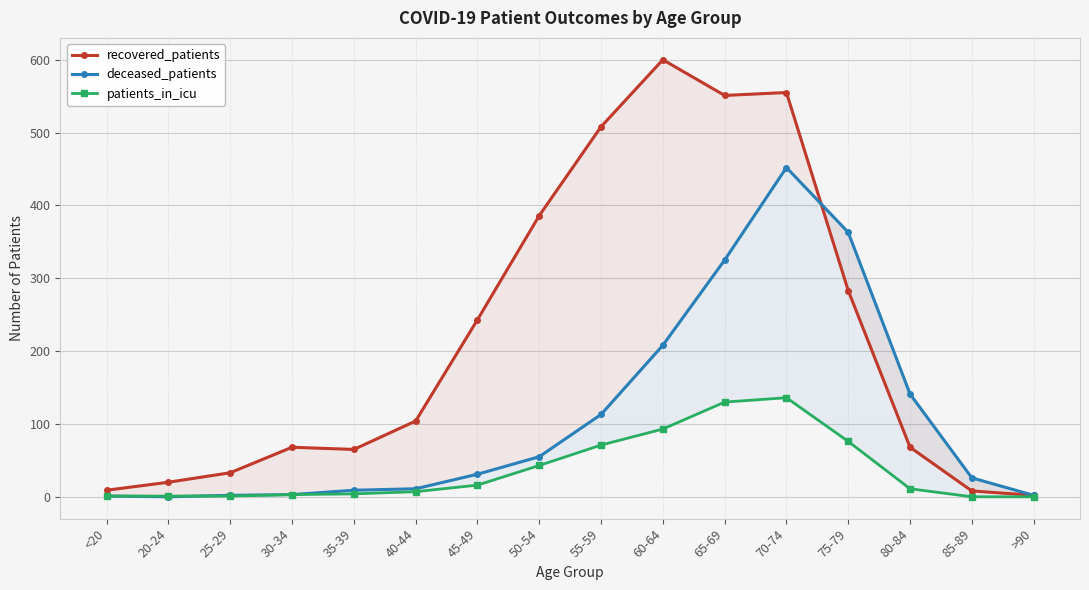

What is the average value of the deceased_patients series?

109